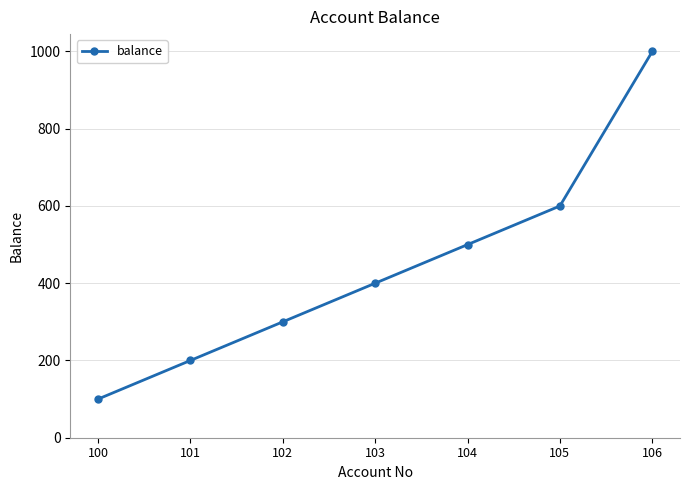

True or false: the data has more than 0 interior local peaks.

False